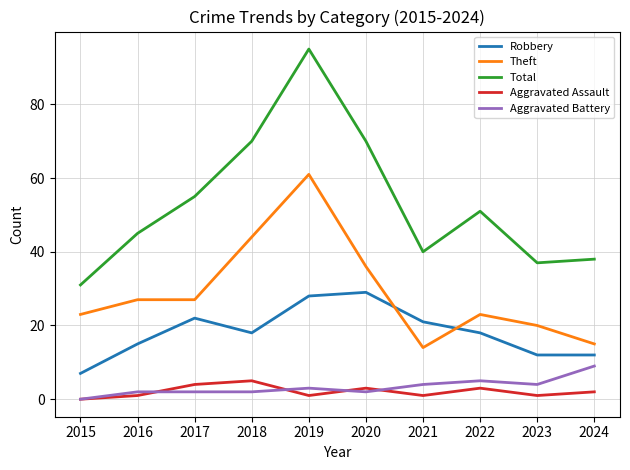

At how many categories does at least one series exceed 35?

9